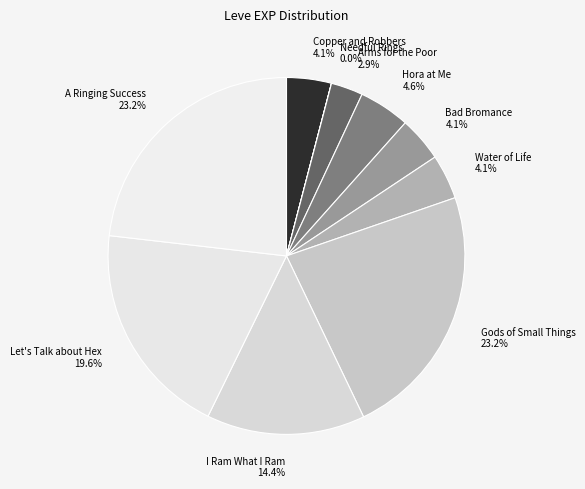

Does any single category account for the majority?

No